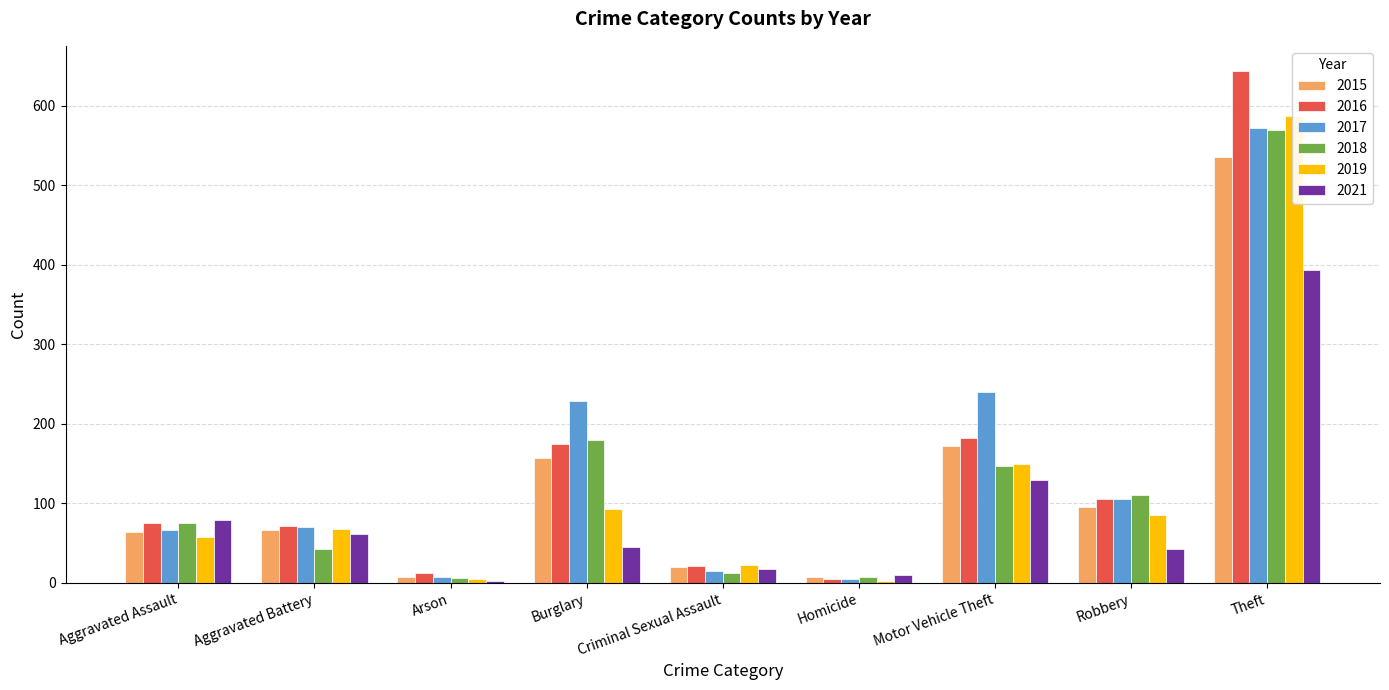

Rank the series by their maximum value, from lowest to highest.

2021, 2015, 2018, 2017, 2019, 2016